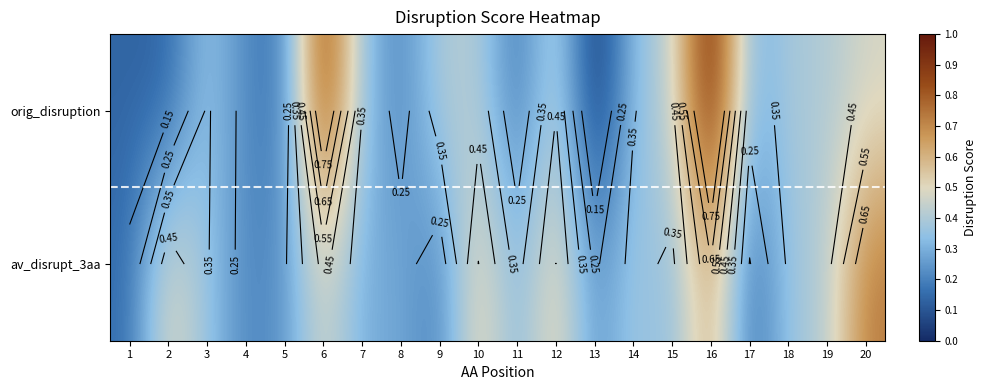

List the labels in order of orig_disruption value, smallest first.

13, 2, 1, 11, 5, 8, 4, 17, 14, 7, 3, 18, 19, 9, 10, 15, 12, 20, 6, 16